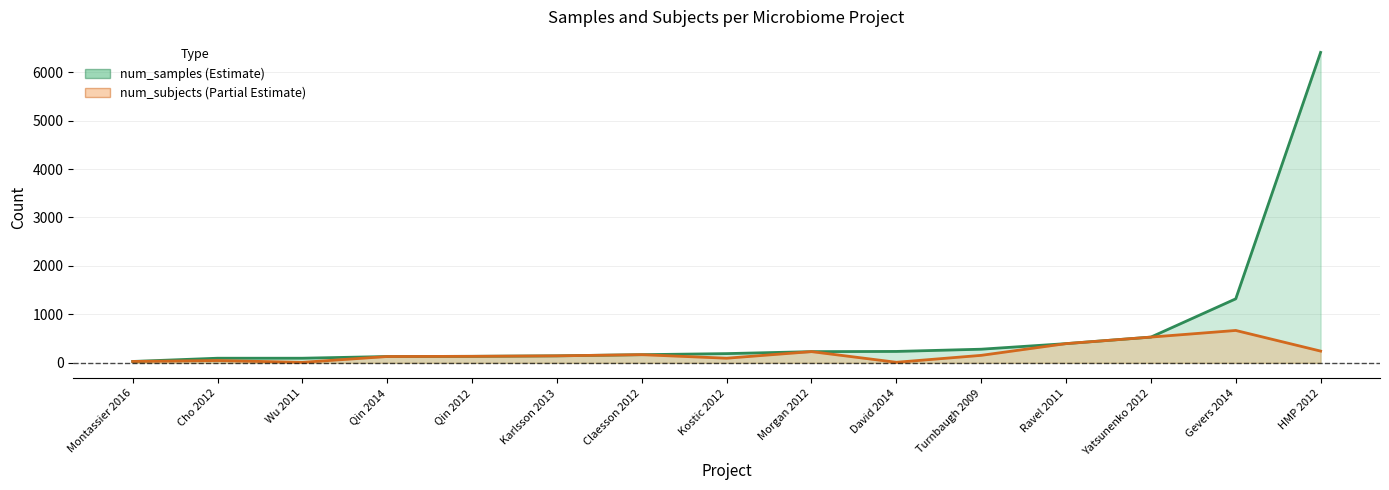

Reading left to right, what are all the values shown in this chart?

num_samples: 28	95	95	130	134	144	168	190	231	235	281	396	531	1321	6407
num_subjects: 28	47	10	130	134	144	168	95	231	11	154	396	531	668	242